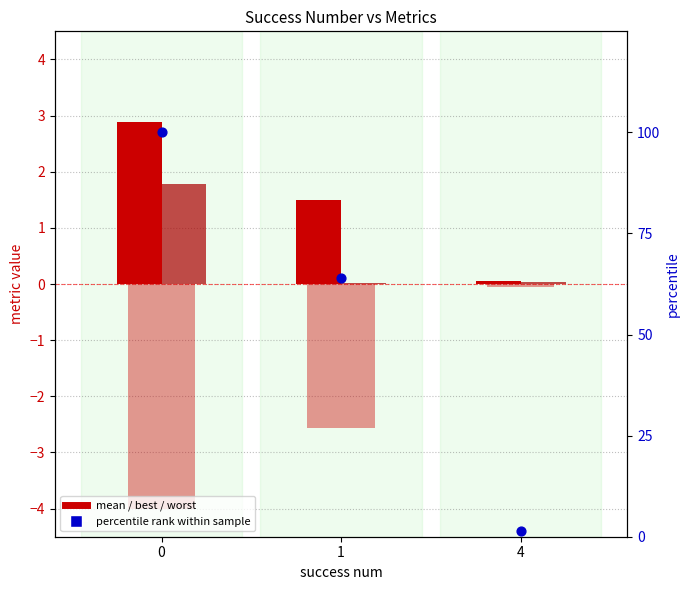

Which series has the largest total across all categories?

percentile rank within sample